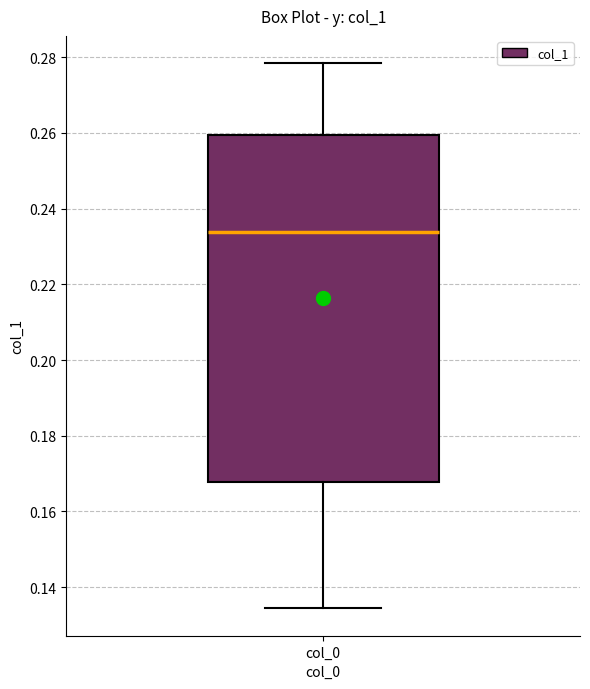

Where is the upper edge of the box for col_0 on the y-axis? The values are not printed on the chart, so give them approximately, as read against the axis.

0.260